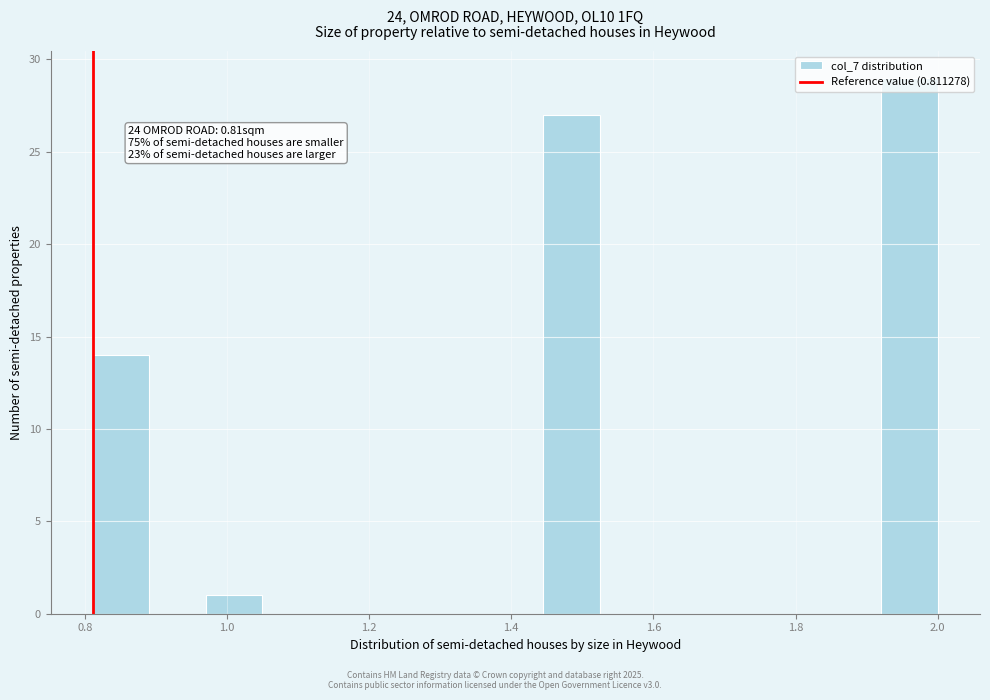

Around what value on the x-axis is the tallest bar? Give the approximate position of its centre, as read against the axis.

1.96